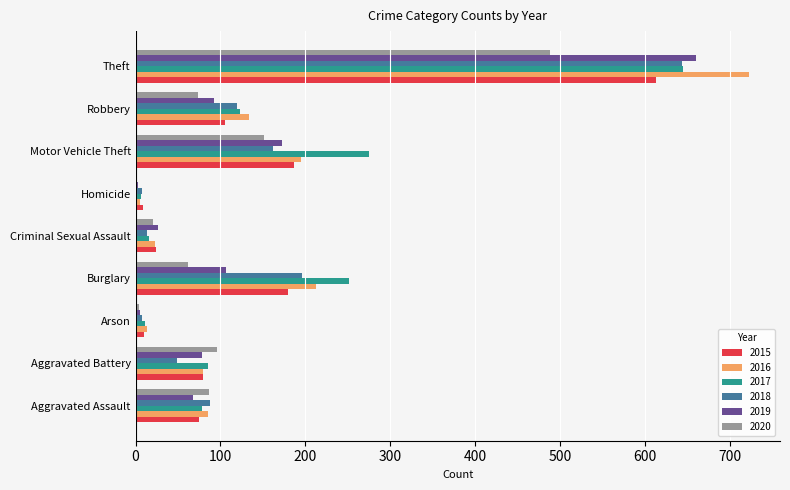

At which category is the sum across all series the highest?

Theft